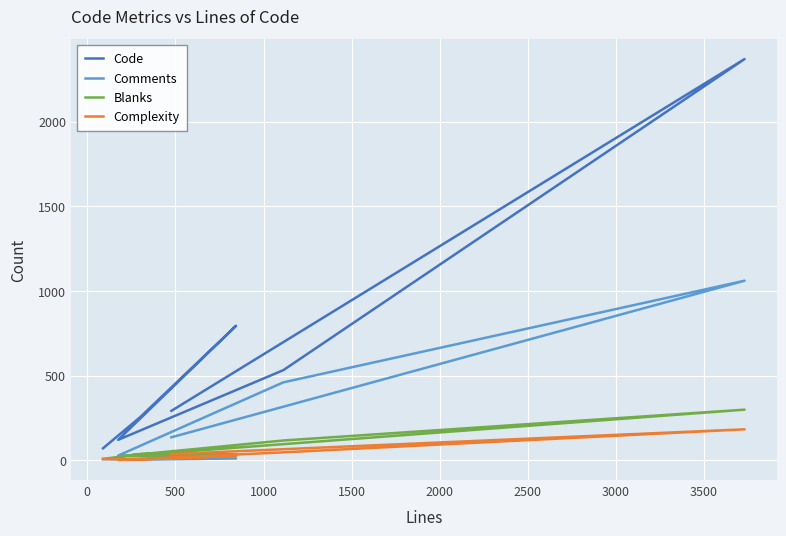

What are all the series names shown in the legend?

Code, Comments, Blanks, Complexity